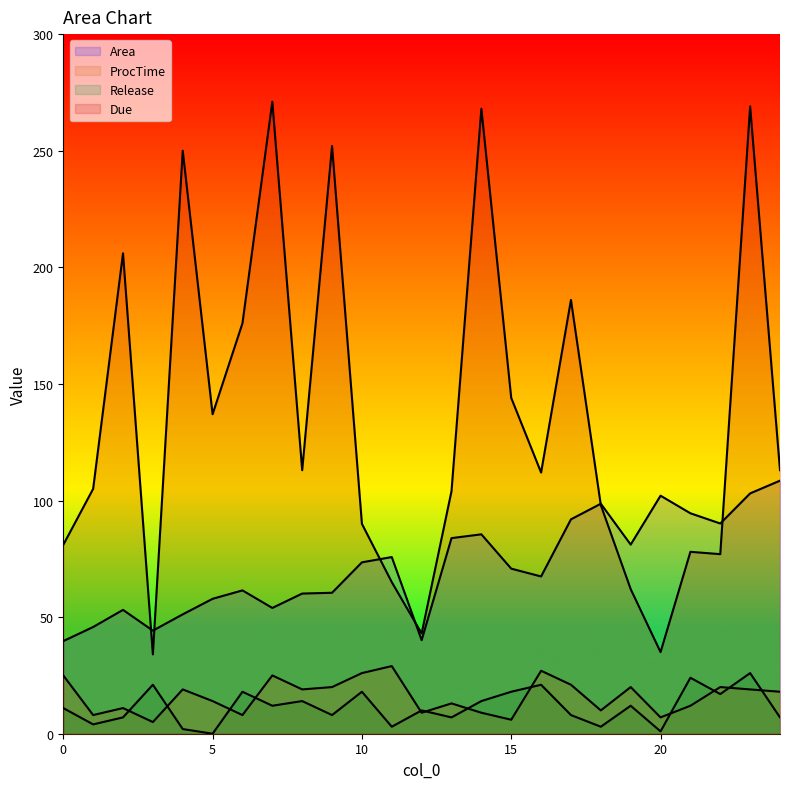

True or false: Due has a value of 104.0 at 13.

True